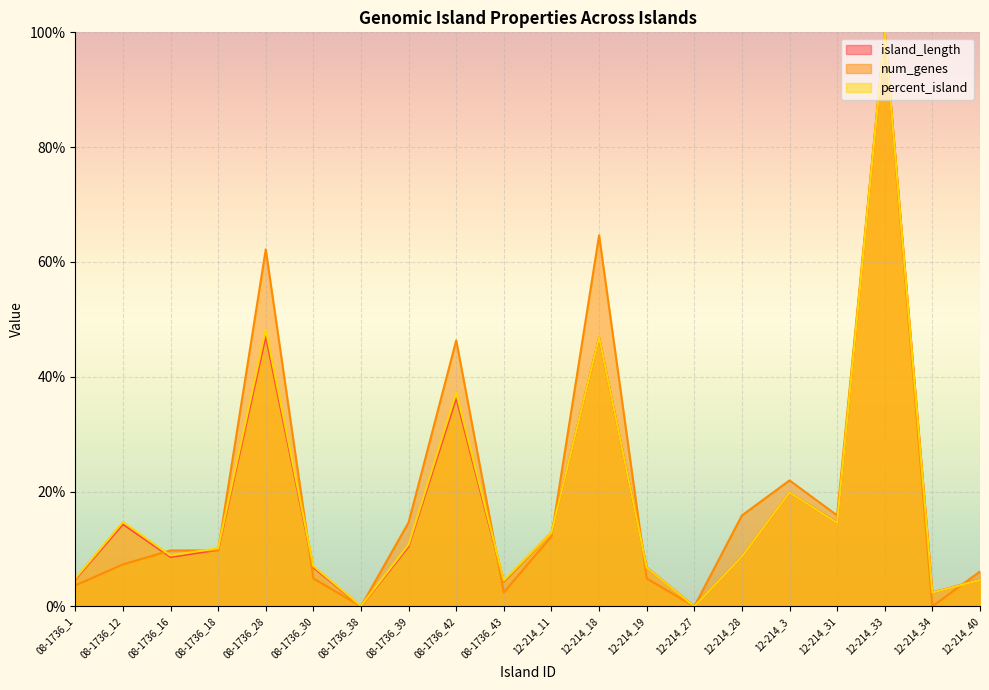

Reading left to right, what are all the values shown in this chart?

island_length: 08-1736_1=4.7	08-1736_12=14.3	08-1736_16=8.6	08-1736_18=9.9	08-1736_28=47.1	08-1736_30=6.8	08-1736_38=0.0	08-1736_39=10.5	08-1736_42=36.3	08-1736_43=4.3	12-214_11=12.9	12-214_18=46.9	12-214_19=6.8	12-214_27=0.0	12-214_28=8.7	12-214_3=19.8	12-214_31=14.6	12-214_33=100.0	12-214_34=2.4	12-214_40=4.7
num_genes: 08-1736_1=3.7	08-1736_12=7.3	08-1736_16=9.8	08-1736_18=9.8	08-1736_28=62.2	08-1736_30=4.9	08-1736_38=0.0	08-1736_39=14.6	08-1736_42=46.3	08-1736_43=2.4	12-214_11=12.2	12-214_18=64.6	12-214_19=4.9	12-214_27=0.0	12-214_28=15.9	12-214_3=22.0	12-214_31=15.9	12-214_33=100.0	12-214_34=0.0	12-214_40=6.1
percent_island: 08-1736_1=4.9	08-1736_12=14.7	08-1736_16=8.9	08-1736_18=10.1	08-1736_28=48.2	08-1736_30=7.0	08-1736_38=0.1	08-1736_39=10.8	08-1736_42=37.2	08-1736_43=4.5	12-214_11=12.9	12-214_18=46.9	12-214_19=6.8	12-214_27=0.0	12-214_28=8.7	12-214_3=19.8	12-214_31=14.6	12-214_33=100.0	12-214_34=2.4	12-214_40=4.6